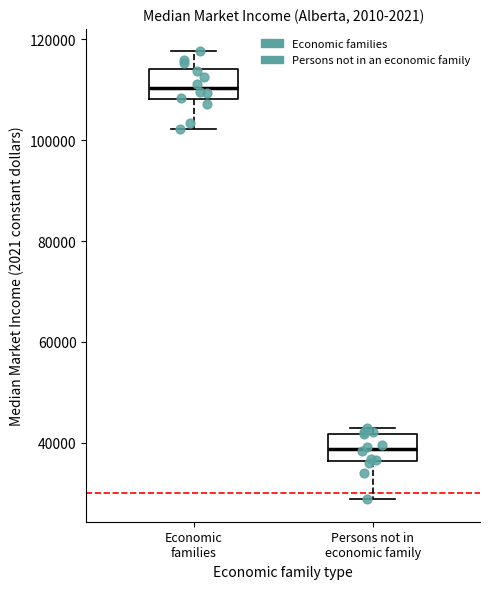

Which box has the highest median line?

Economic families